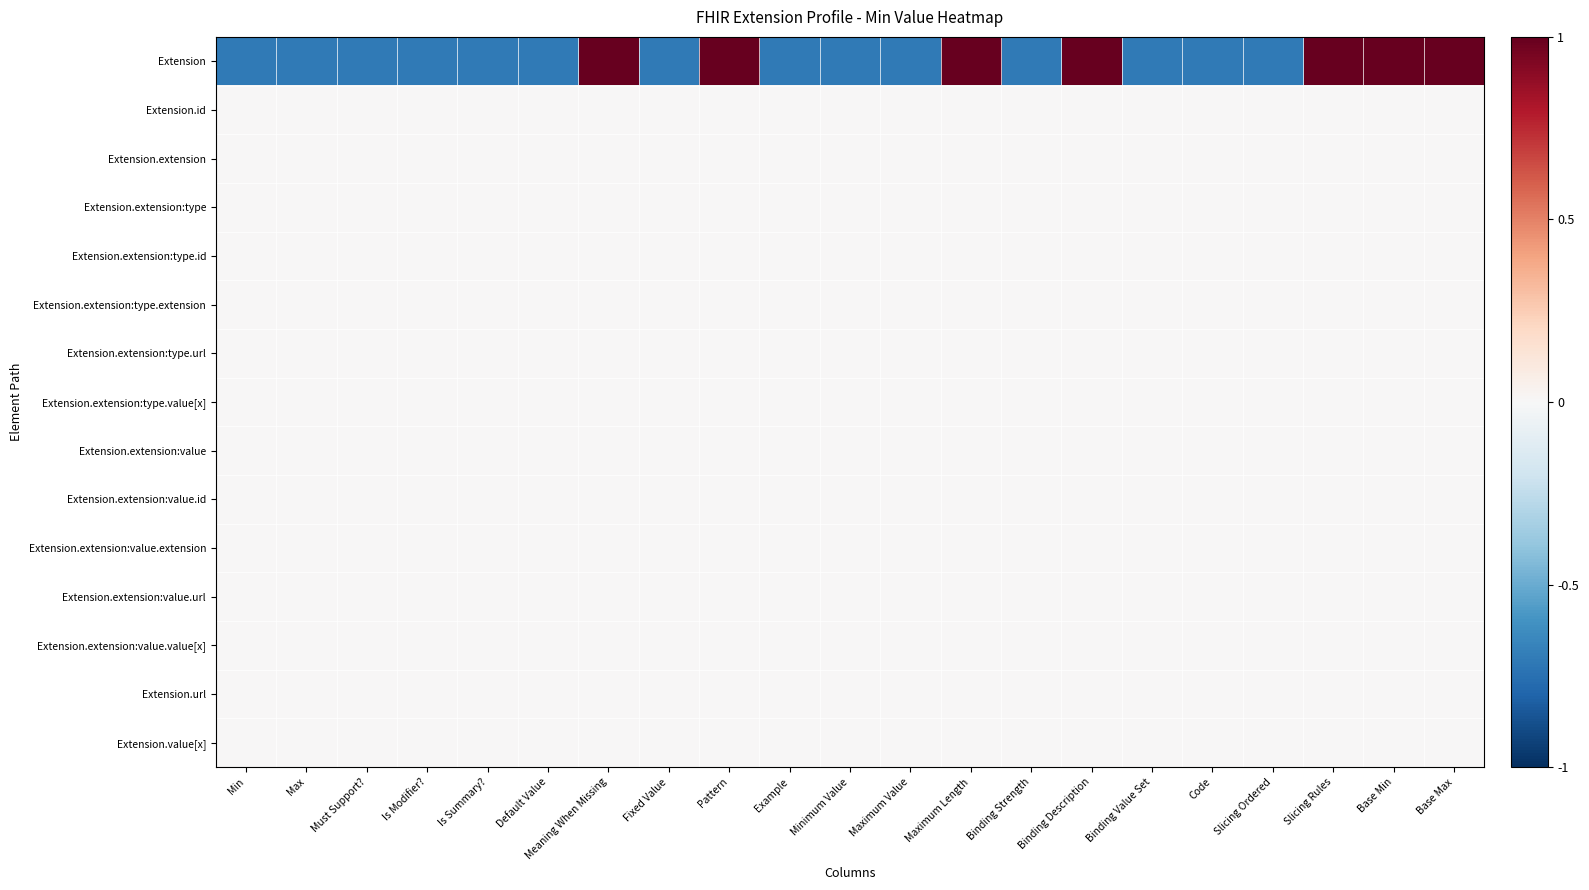

How many categories are shown in the chart?

21